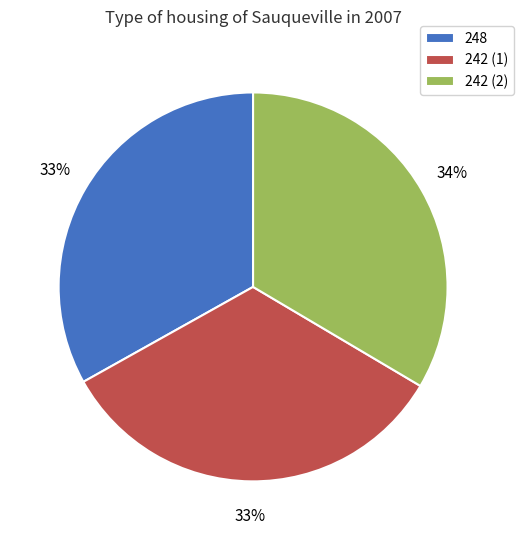

Combined, do 242 (1) and 248 account for over 50%?

Yes